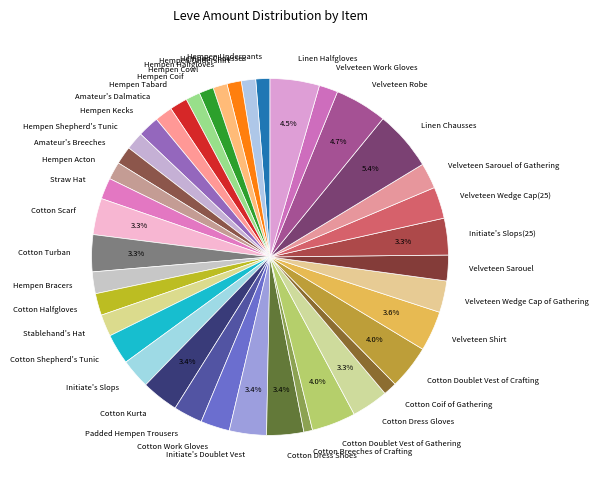

What is the largest slice in the pie chart?

Linen Chausses